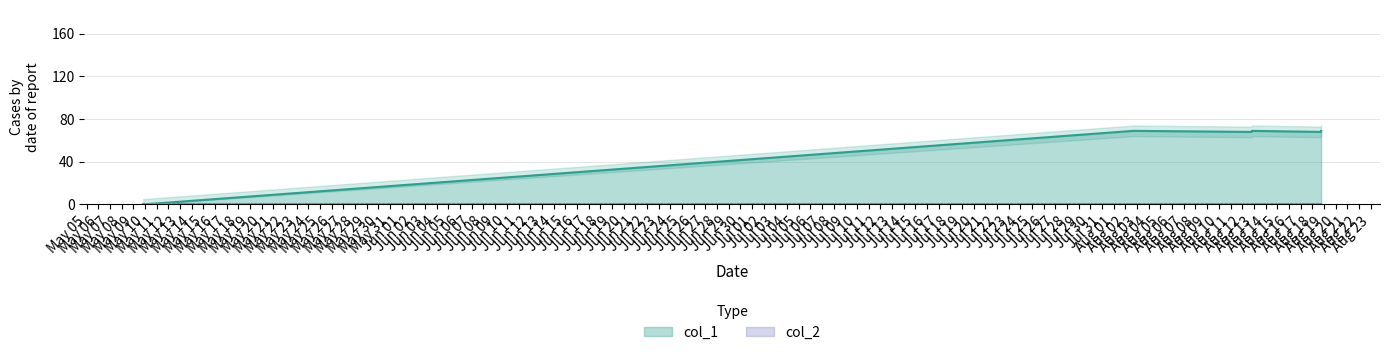

What is the change in value from 1652127258 to 1660843005?

+68